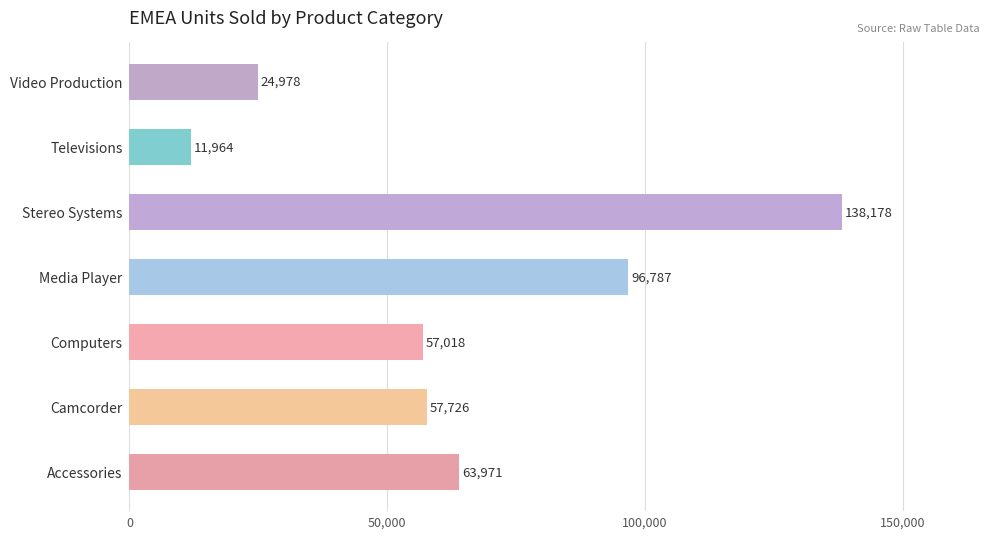

Is it true that the value at Stereo Systems is 138178?

True